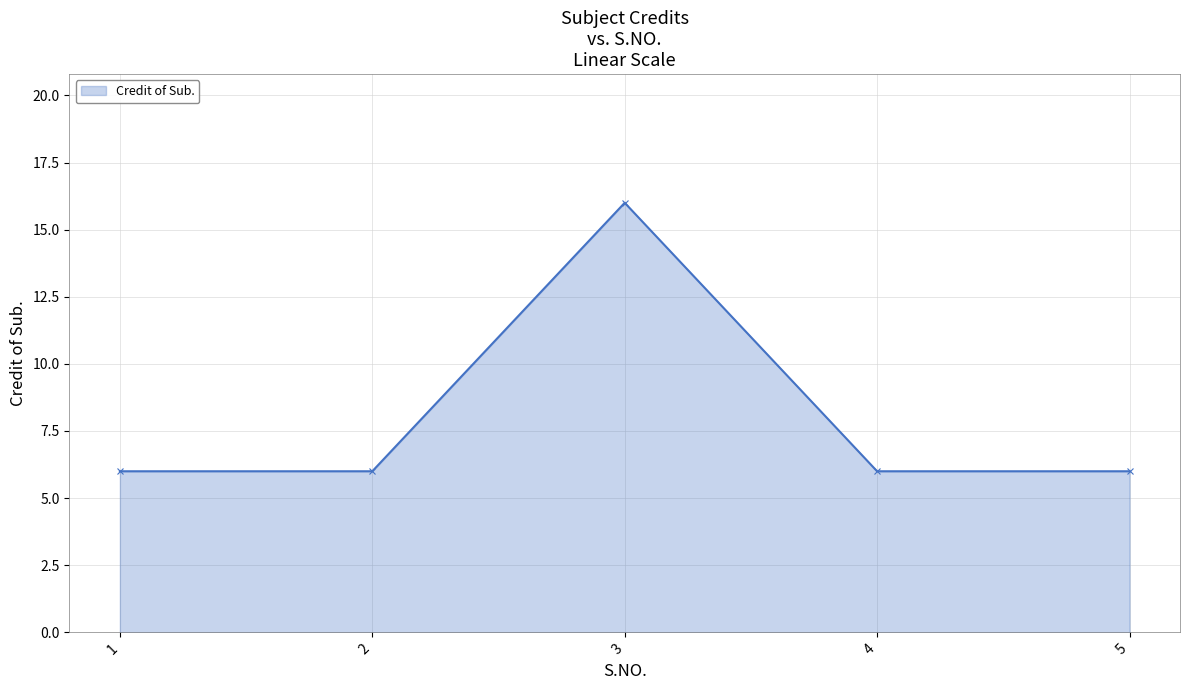

True or false: there are more than 1 points higher than both neighbors.

False